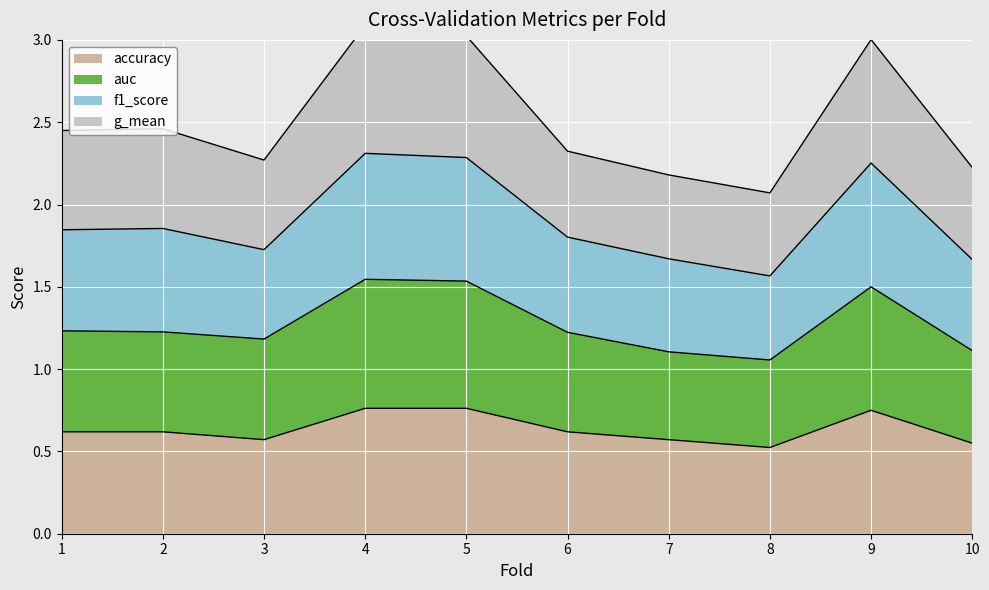

Is it true that accuracy equals 0.3 at 7?

False